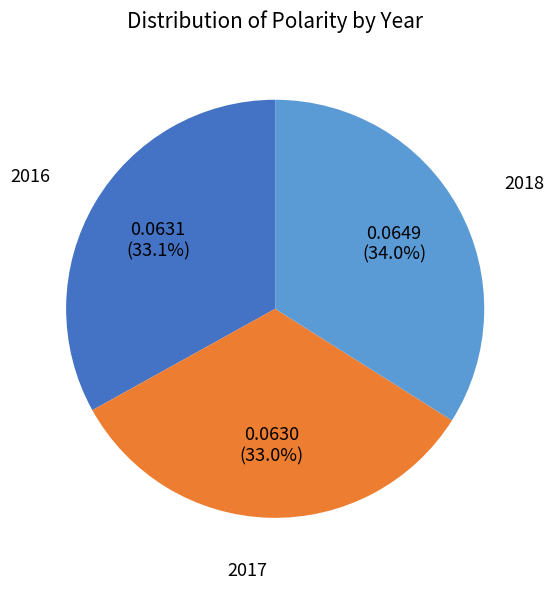

Is there any slice that represents more than half of the pie?

No